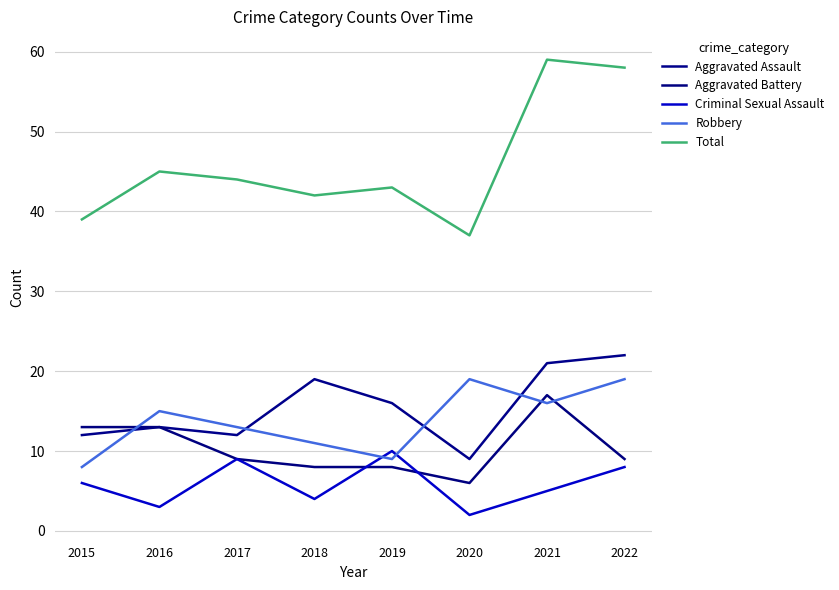

List the labels in order of Total value, smallest first.

2020, 2015, 2018, 2019, 2017, 2016, 2022, 2021